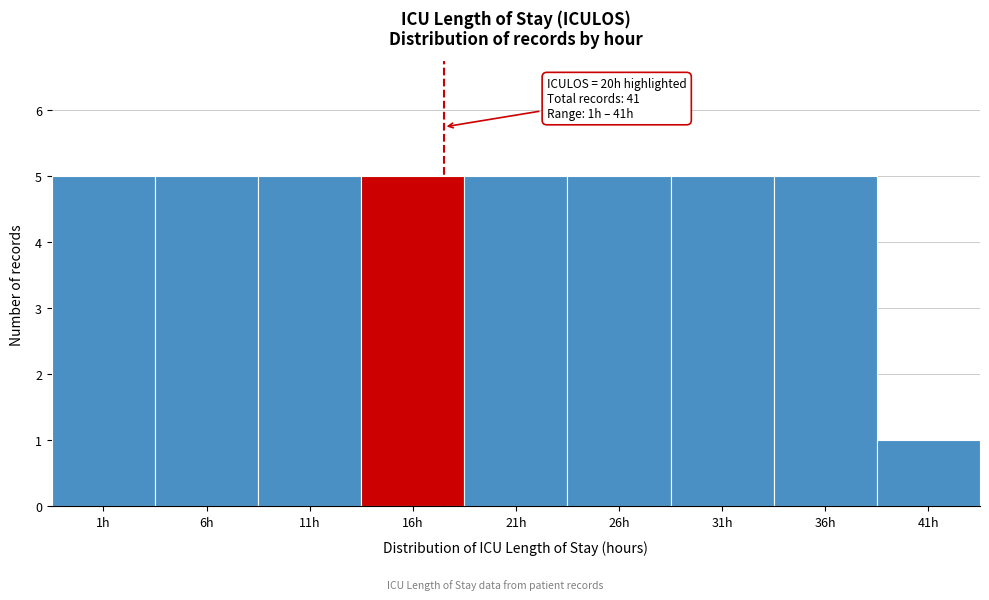

Reading left to right, extract all data points from this chart.

5	5	5	5	5	5	5	5	1